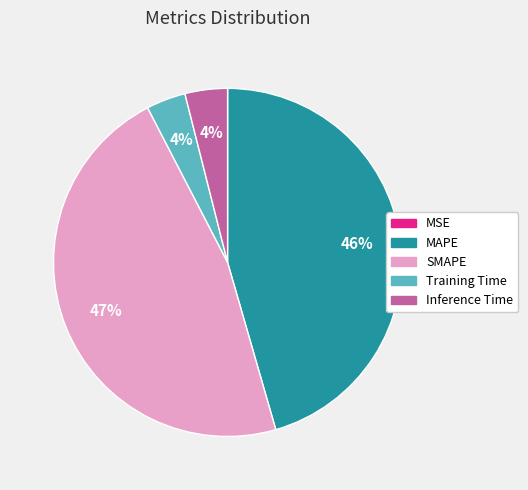

True or false: MAPE accounts for 56% of the total.

False